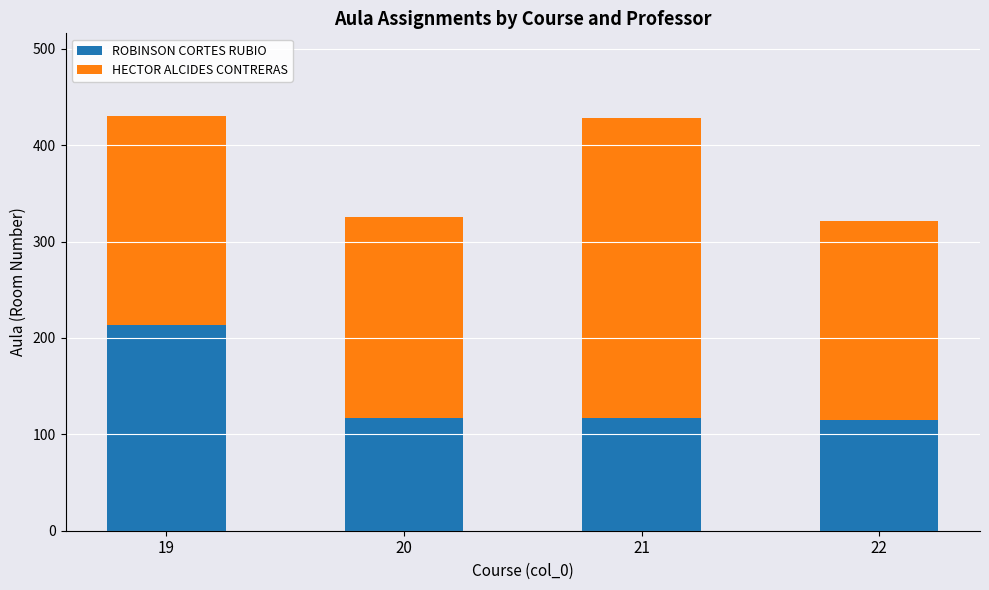

What is the lowest value of the ROBINSON CORTES RUBIO series?

115